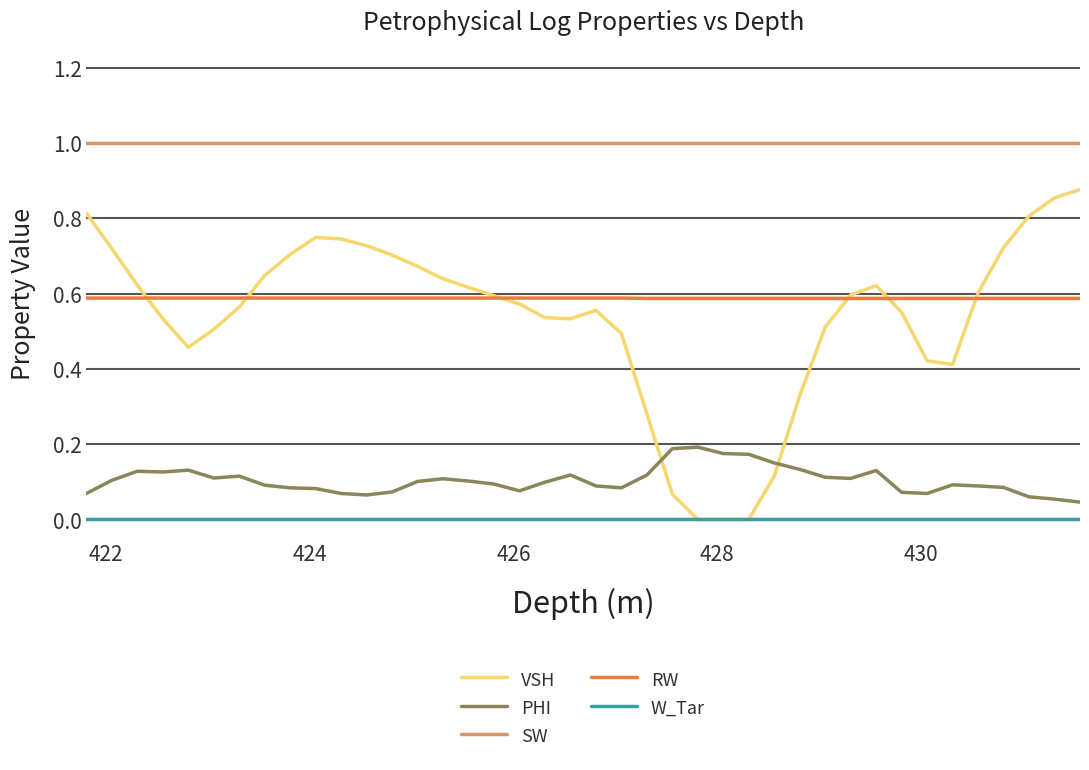

Which series has the largest range (max minus min)?

VSH